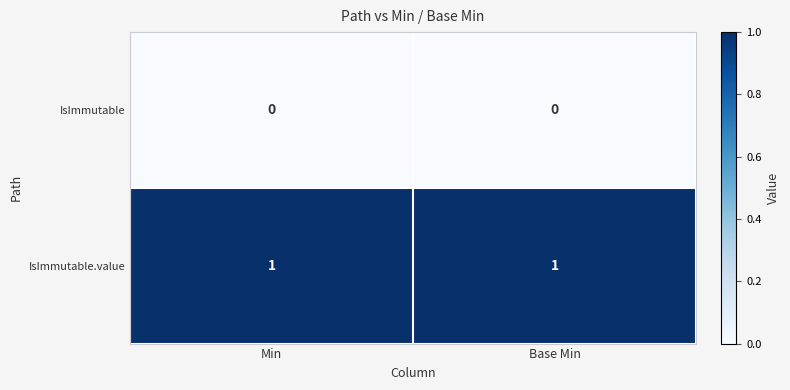

How many series are shown in this chart?

2